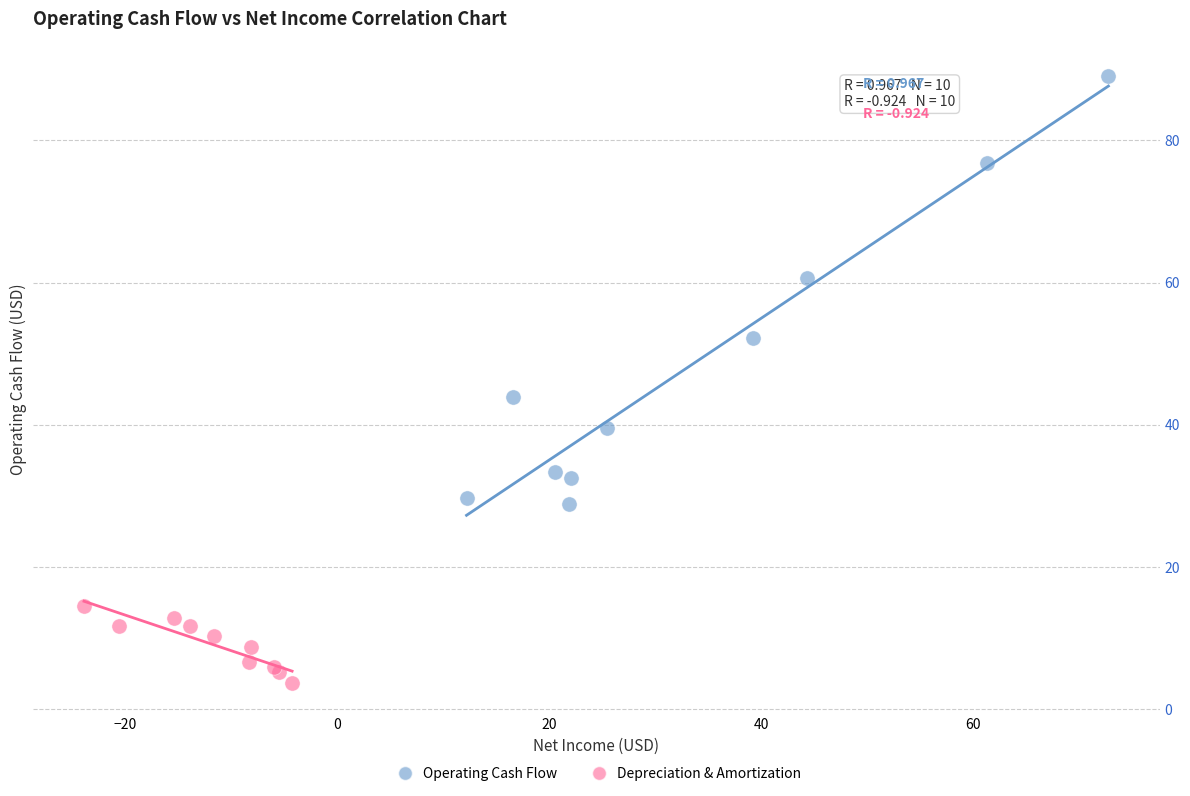

What are all the series names shown in the legend?

Operating Cash Flow, Depreciation & Amortization